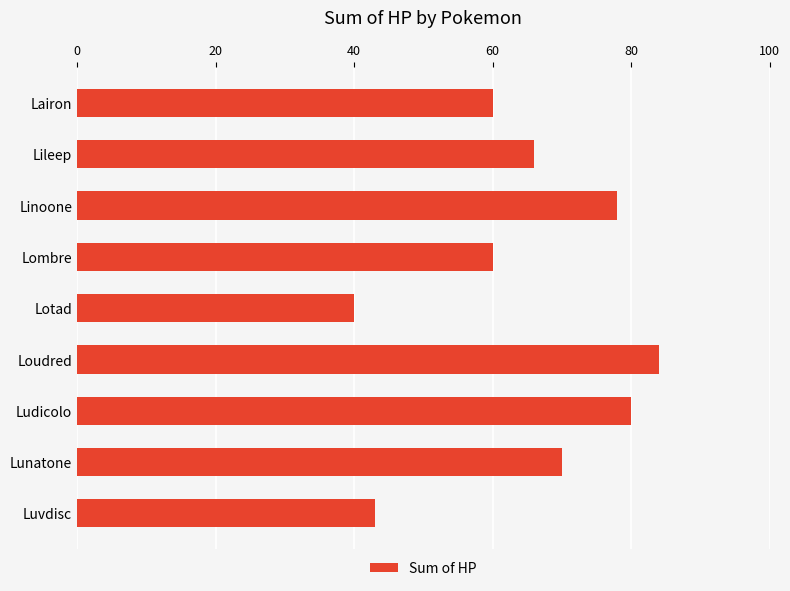

What is the label of the 6th bar from the top?

Loudred